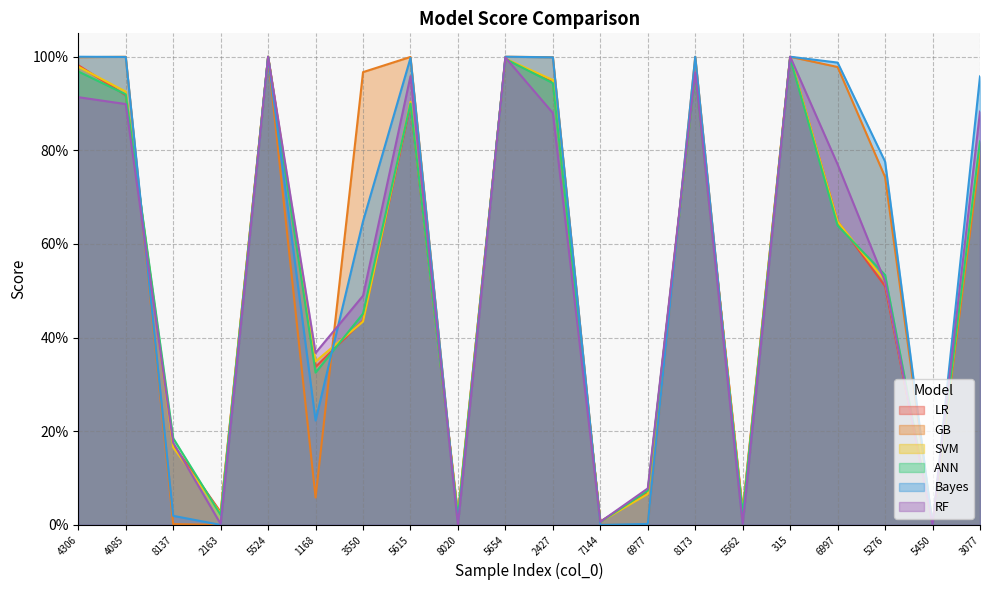

At which category is the sum across all series the highest?

5524